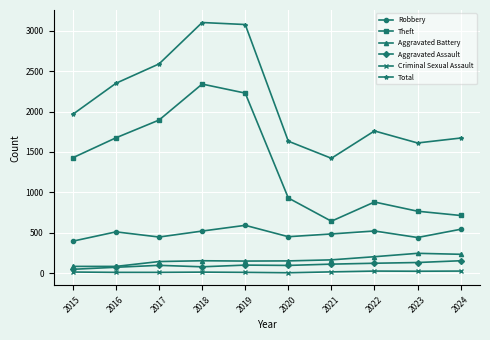

Which category has the highest value in the Theft series?

2018